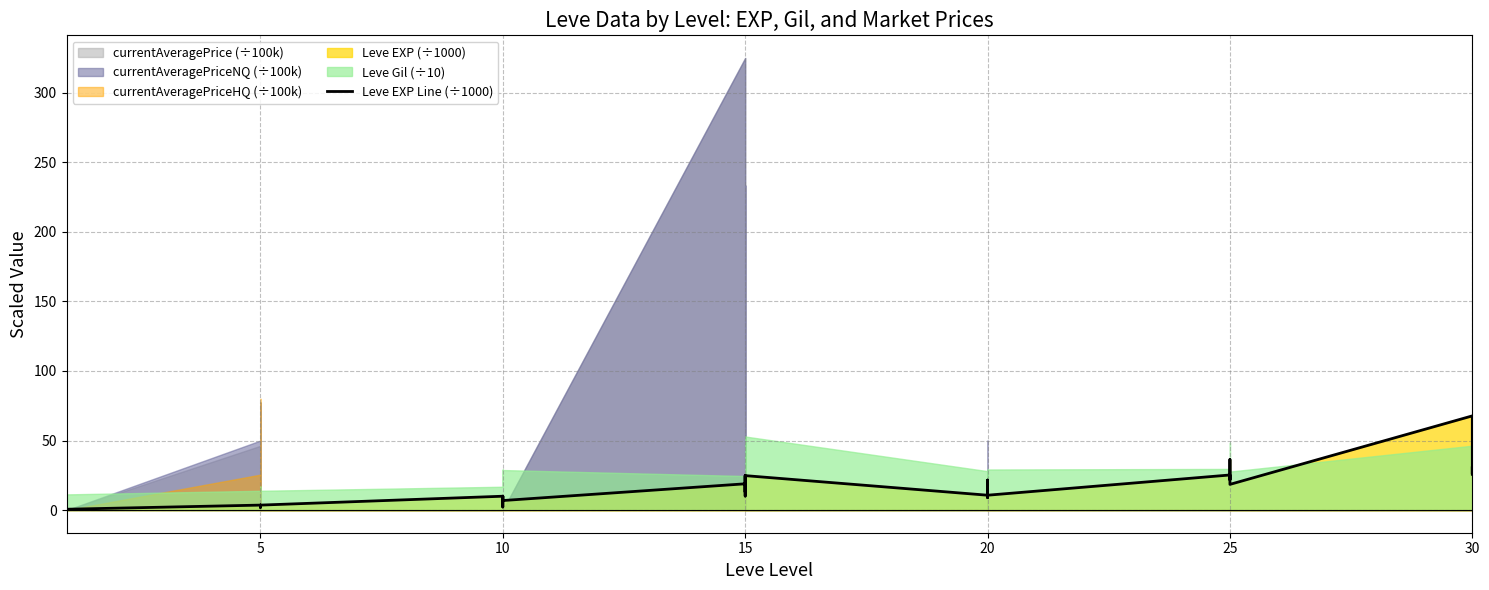

What is the label of the 14th point from the left?

10